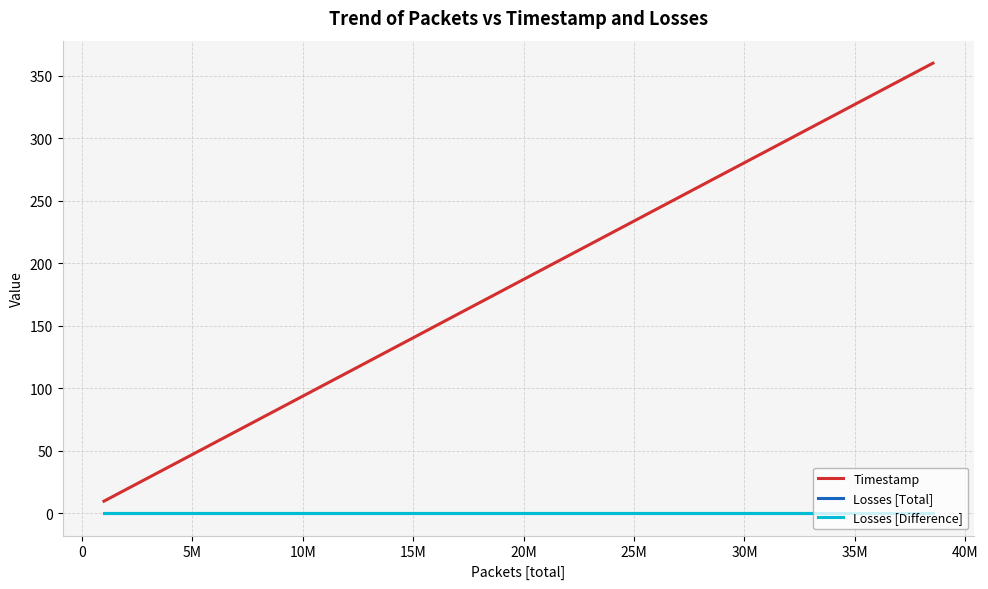

Does the chart display data point markers on the line(s)?

No